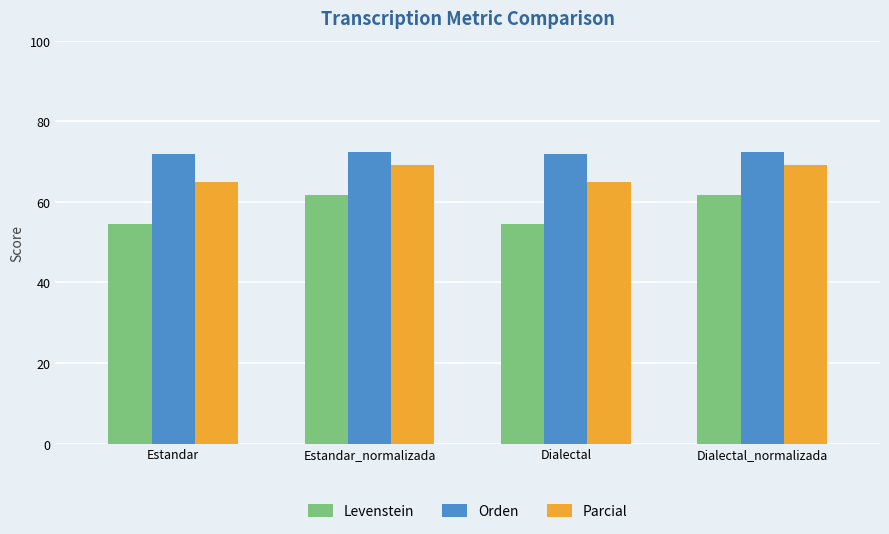

What is the difference between the highest and lowest values at Estandar_normalizada?

10.7